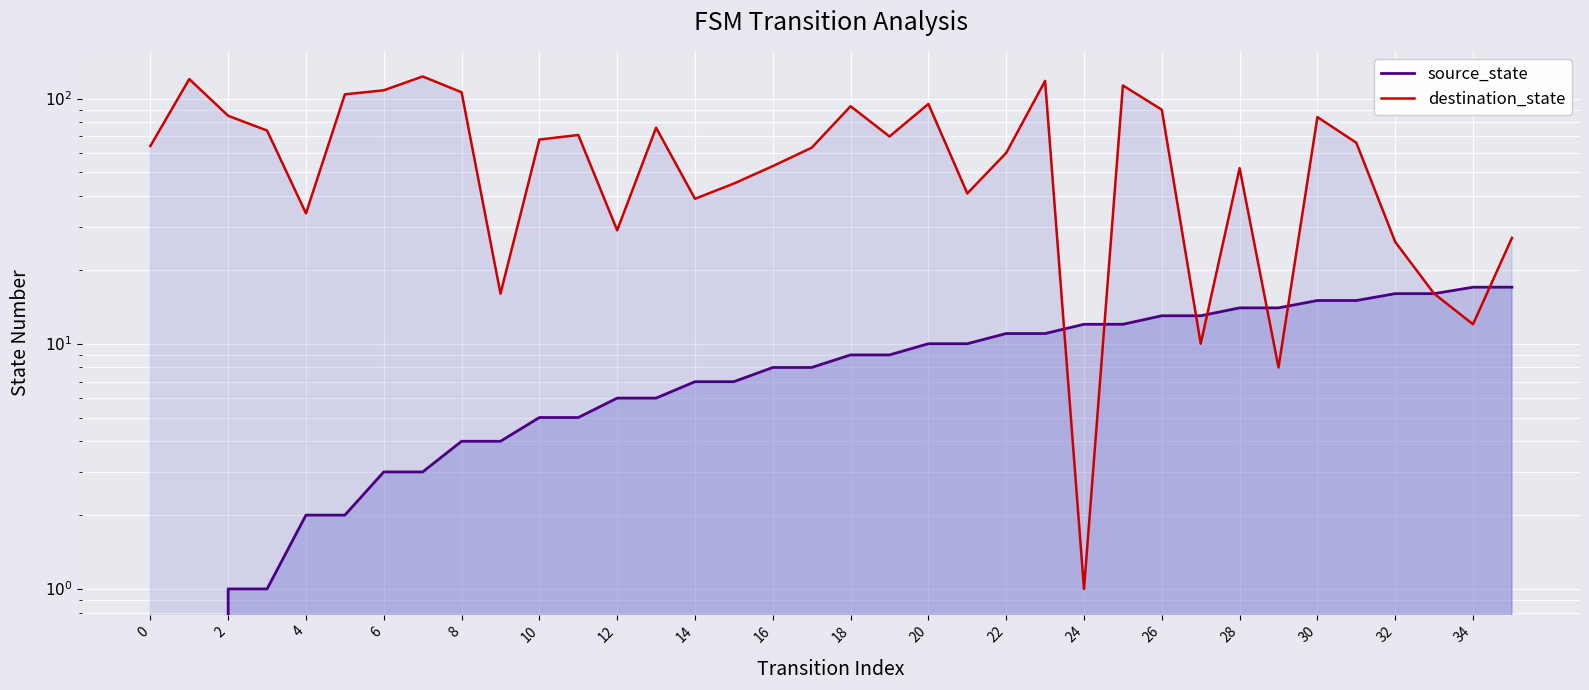

The value of source_state at 19 is 9. True or false?

True